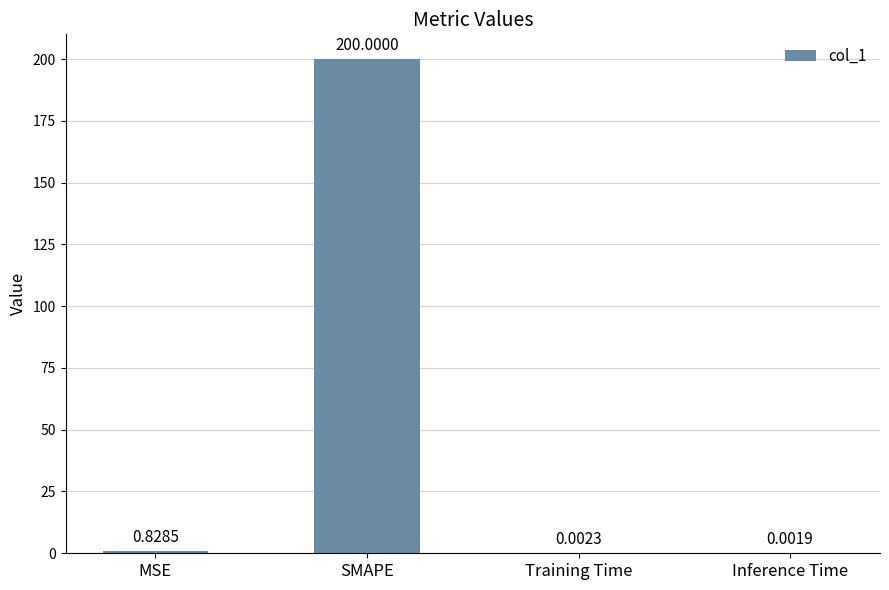

Which has a higher value, MSE or Training Time?

MSE